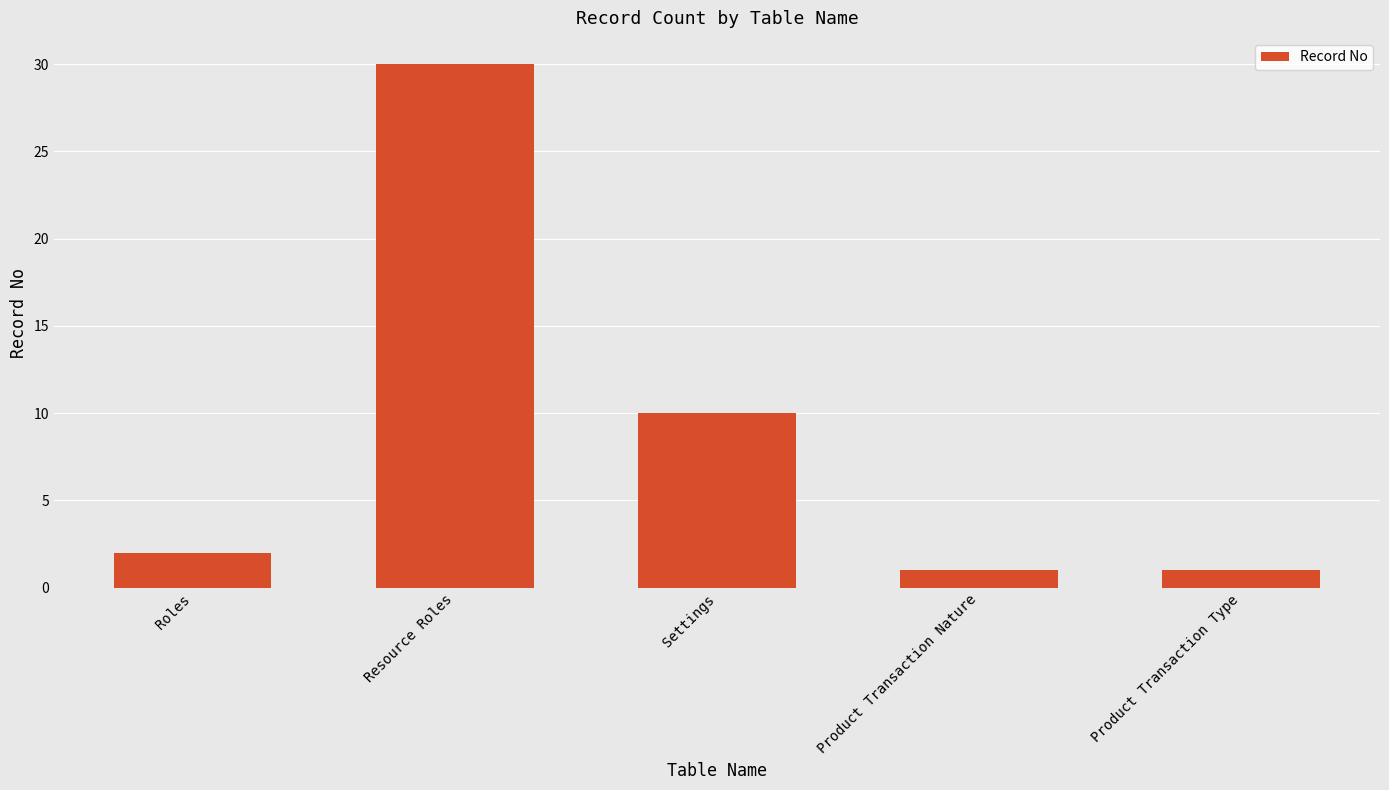

What is the sum of the values at Roles and Settings?

12